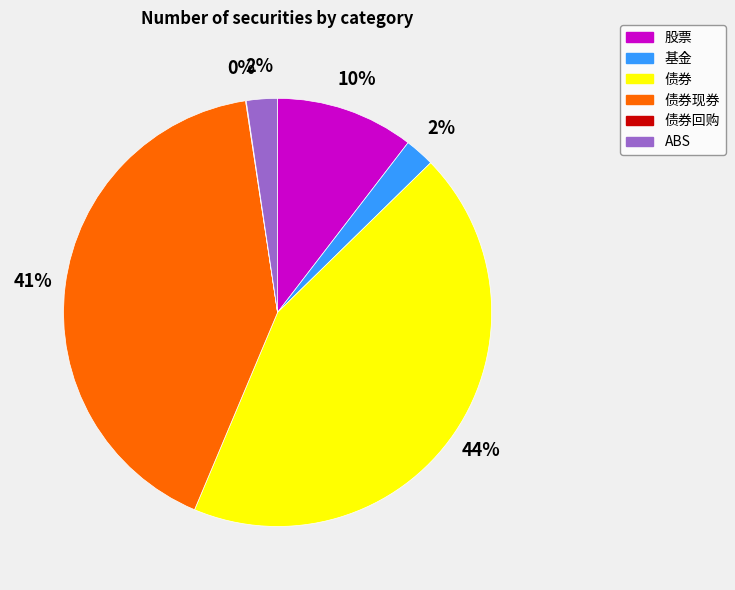

To the nearest percent, what is the average slice percentage?

17%